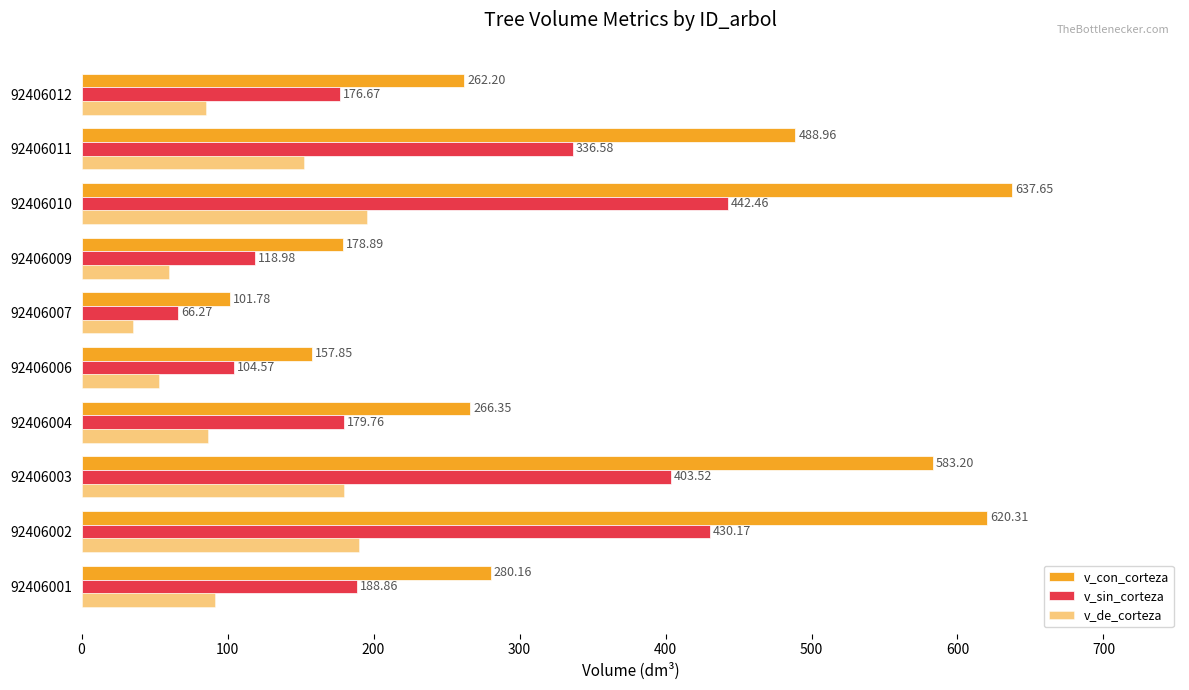

What is the difference between the second highest and second lowest values in the v_con_corteza series?

462.5